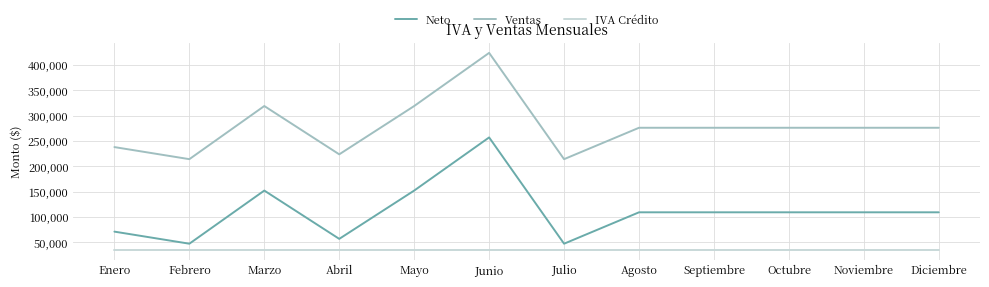

List the series in order of their peak value, lowest first.

IVA Crédito, Neto, Ventas